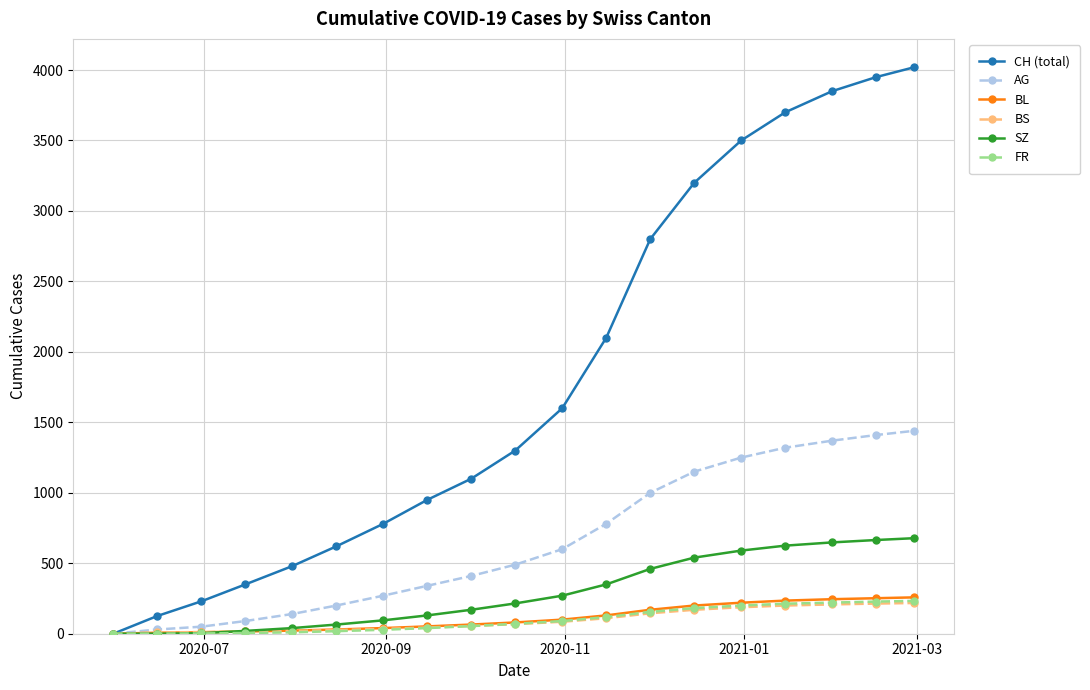

Which series has the largest range (max minus min)?

CH (total)